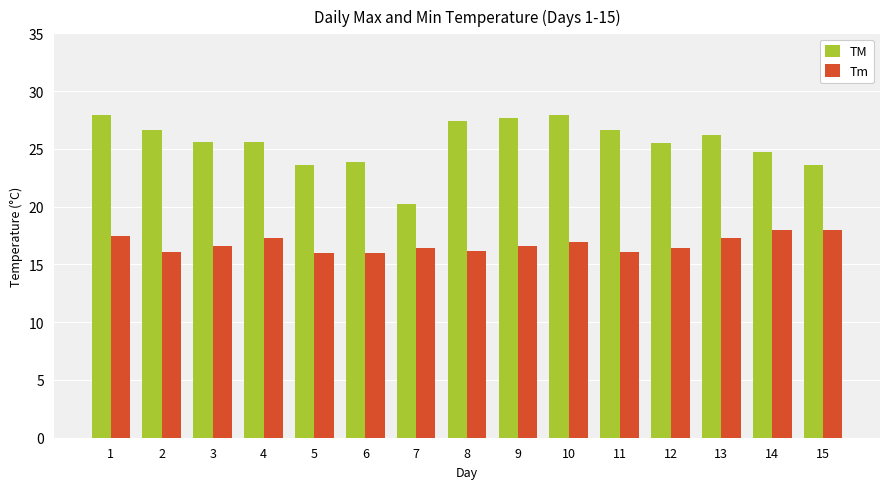

What is the approximate value of Tm at 2?

16.1